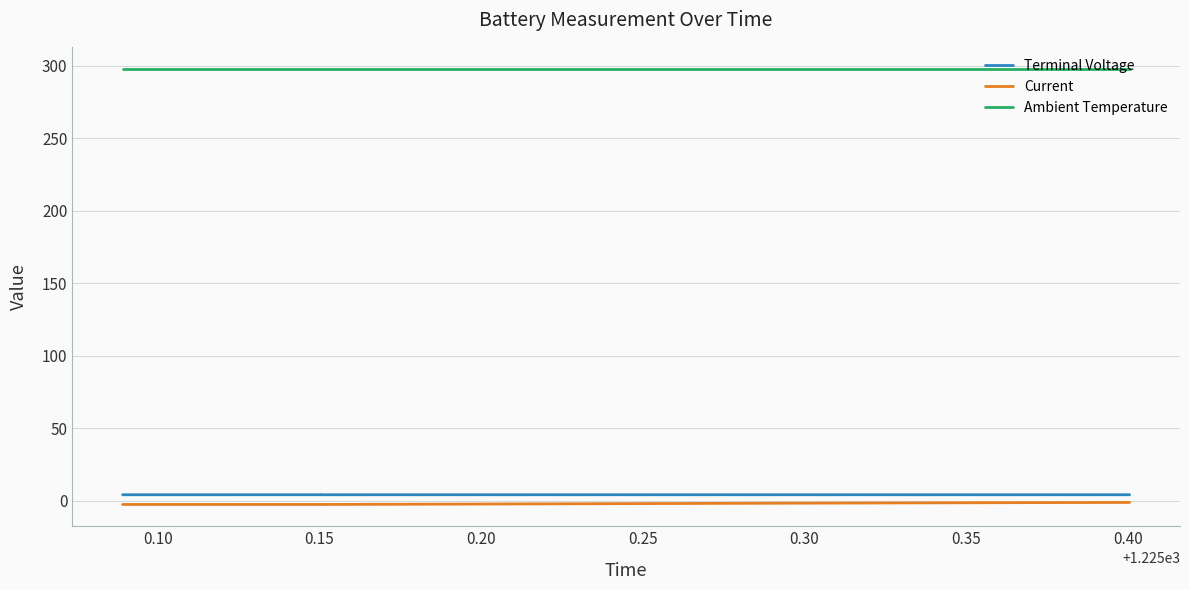

True or false: Terminal Voltage and Ambient Temperature cross at least once.

False